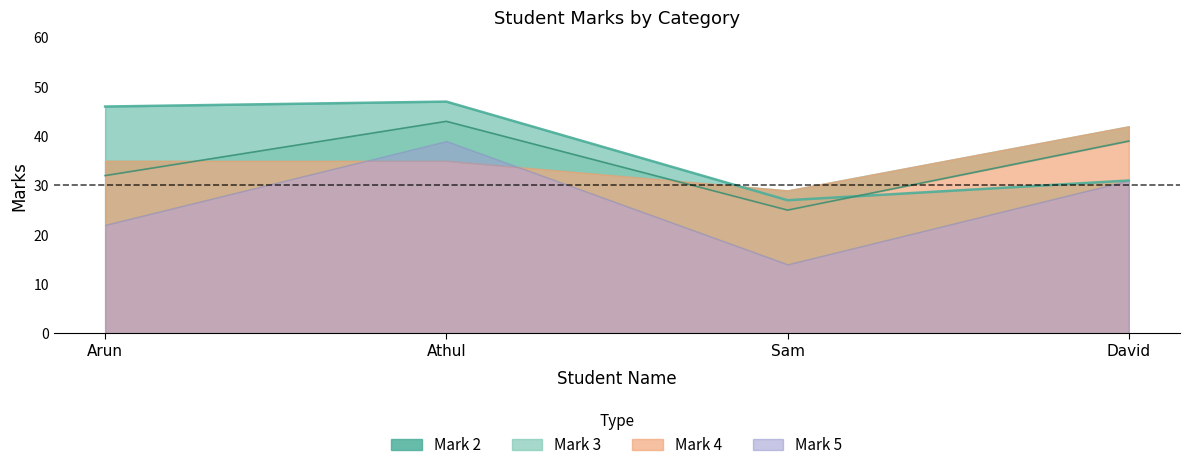

Where does the Mark 2 series first go above 46?

Athul